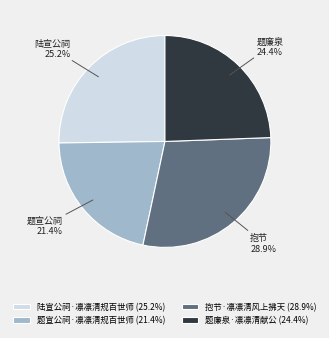

Count the number of slices in the pie.

4